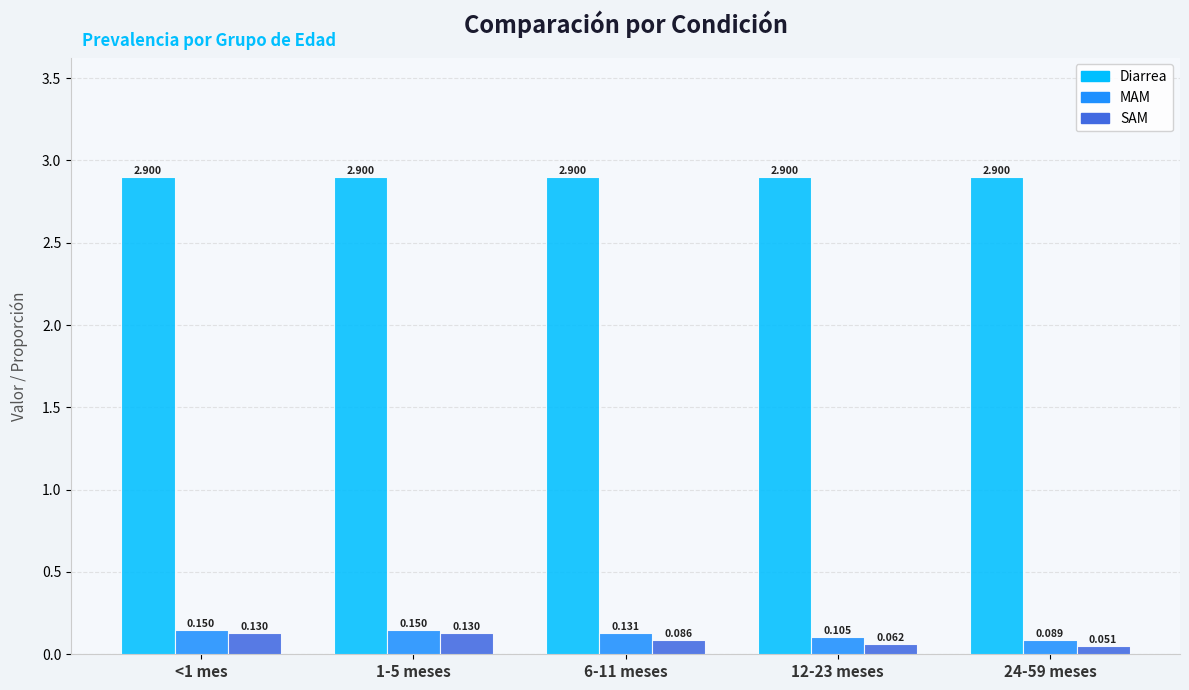

Between 1-5 meses and 12-23 meses, which series saw the biggest shift?

SAM